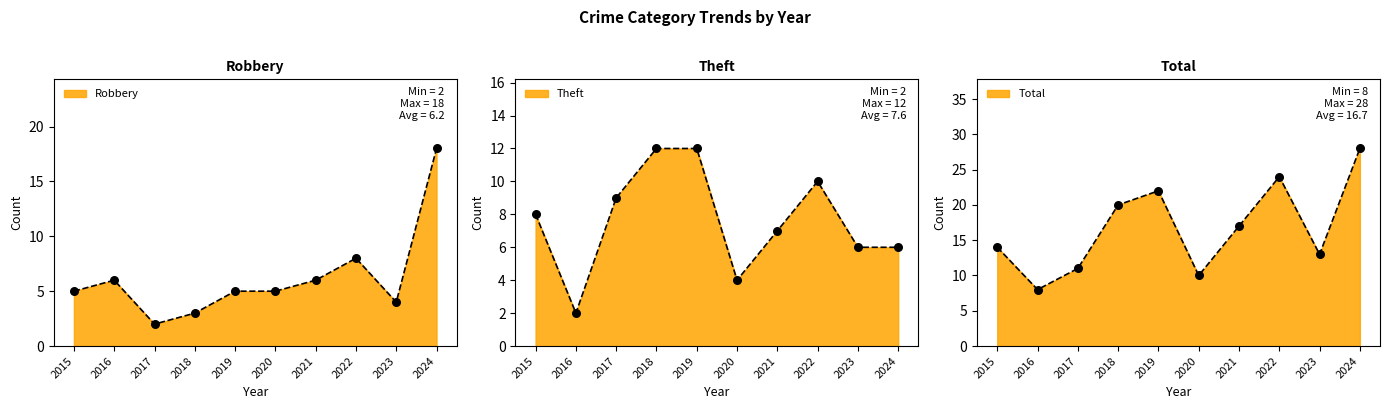

At how many categories does at least one series exceed 7?

10